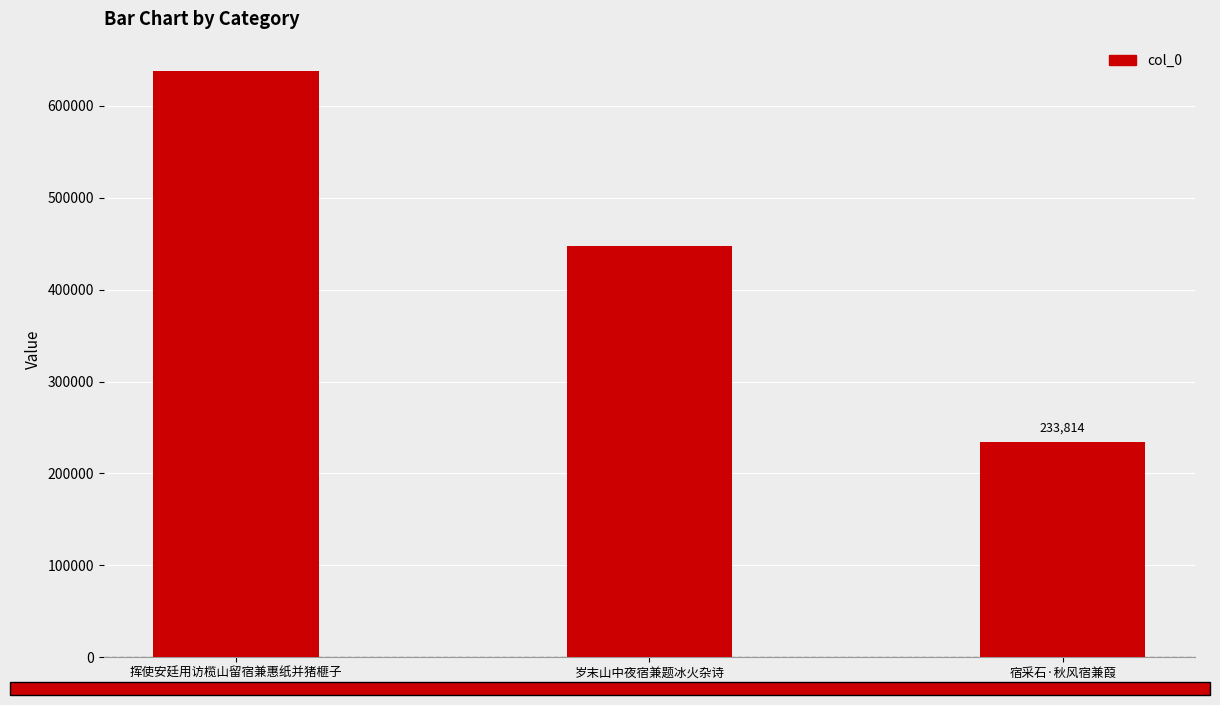

What is the smallest value displayed?

233814